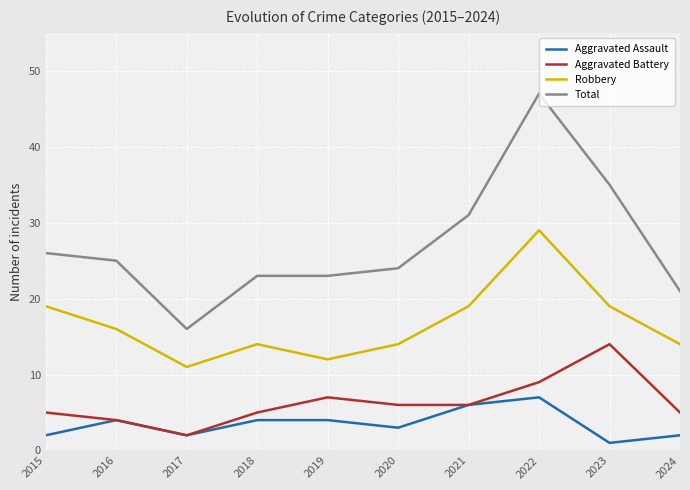

What is the difference between the maximum and minimum values in the Robbery series?

18